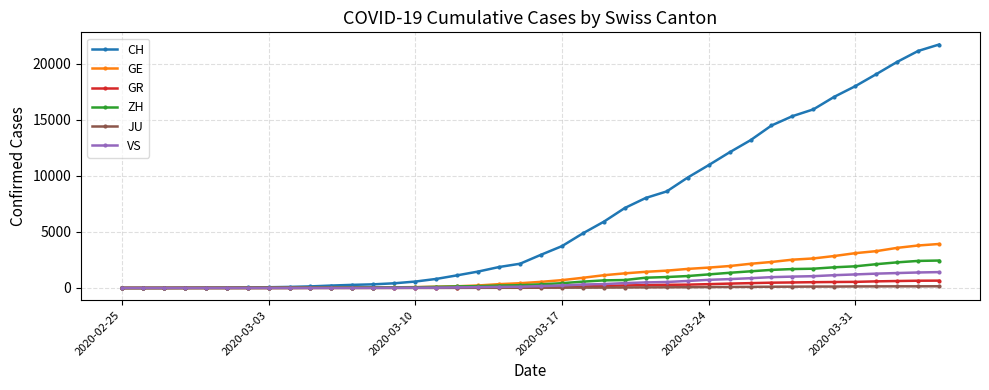

What is the sum of all JU values?

1963